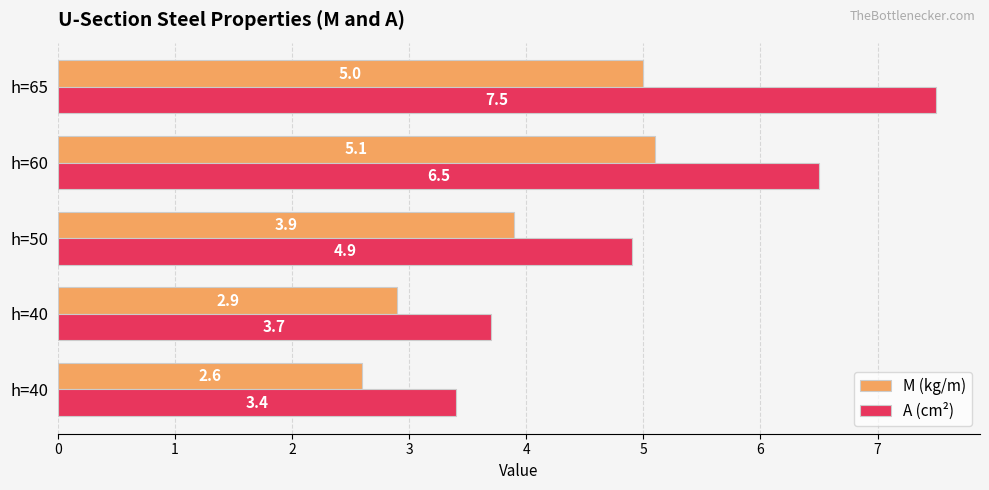

How many categories are shown in the chart?

5